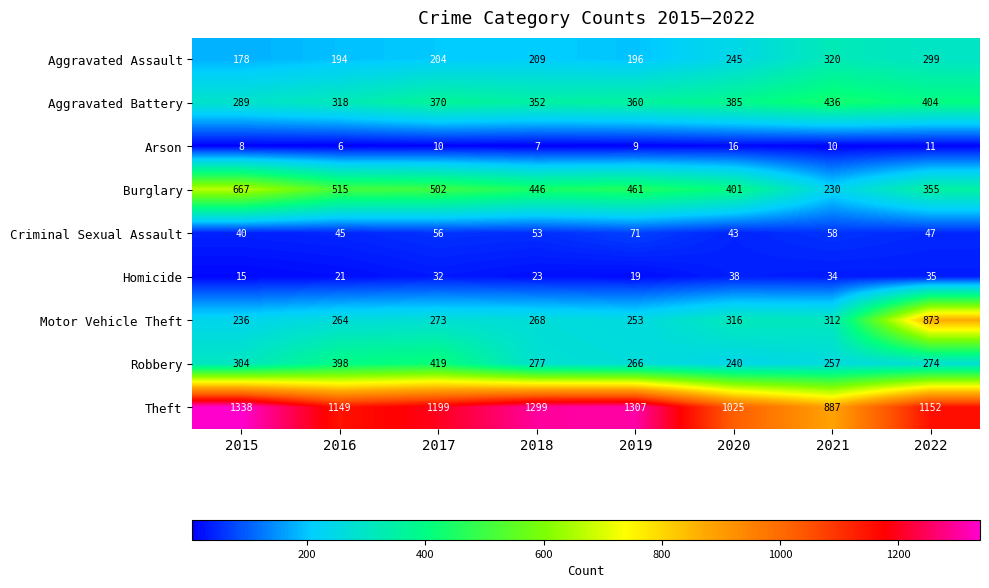

Which series has the widest spread of values?

Motor Vehicle Theft